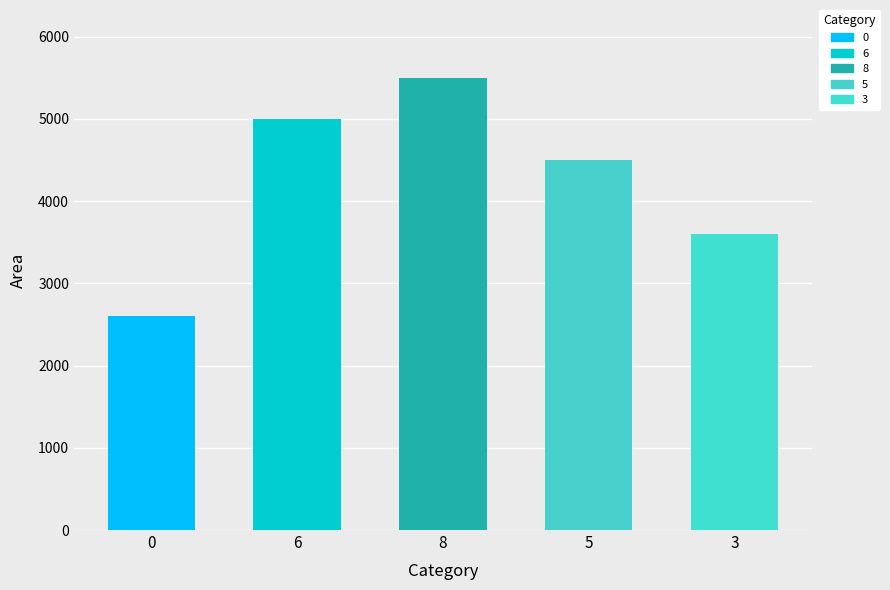

What is the sum of the values at 3 and 0?

6200